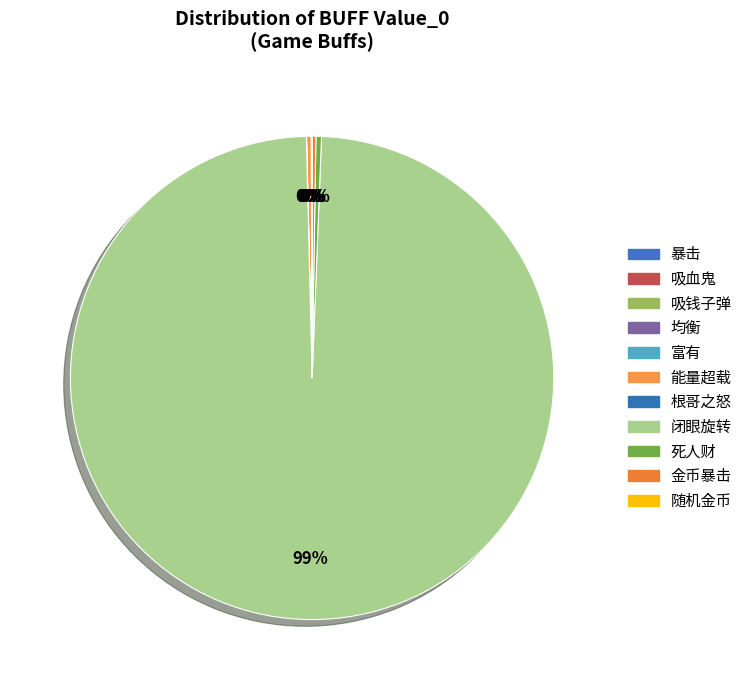

Does 闭眼旋转 account for over 50% of the chart?

Yes